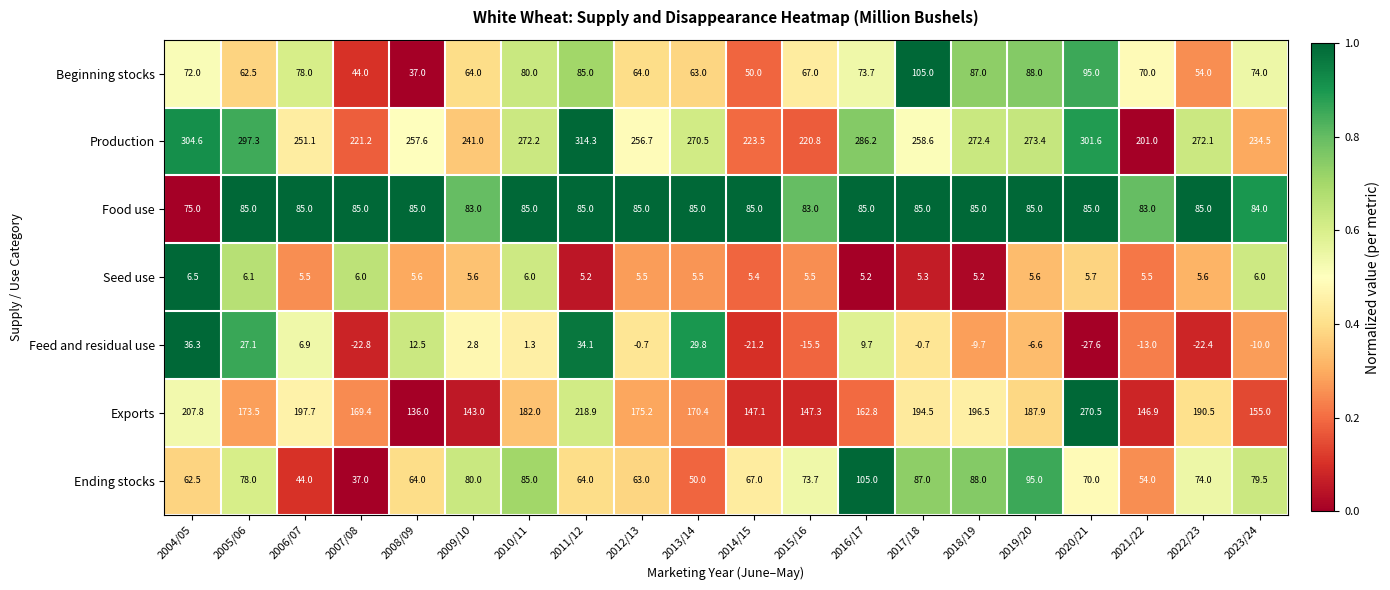

Is the value of Feed and residual use at 2017/18 greater than the value of Exports at 2017/18?

No